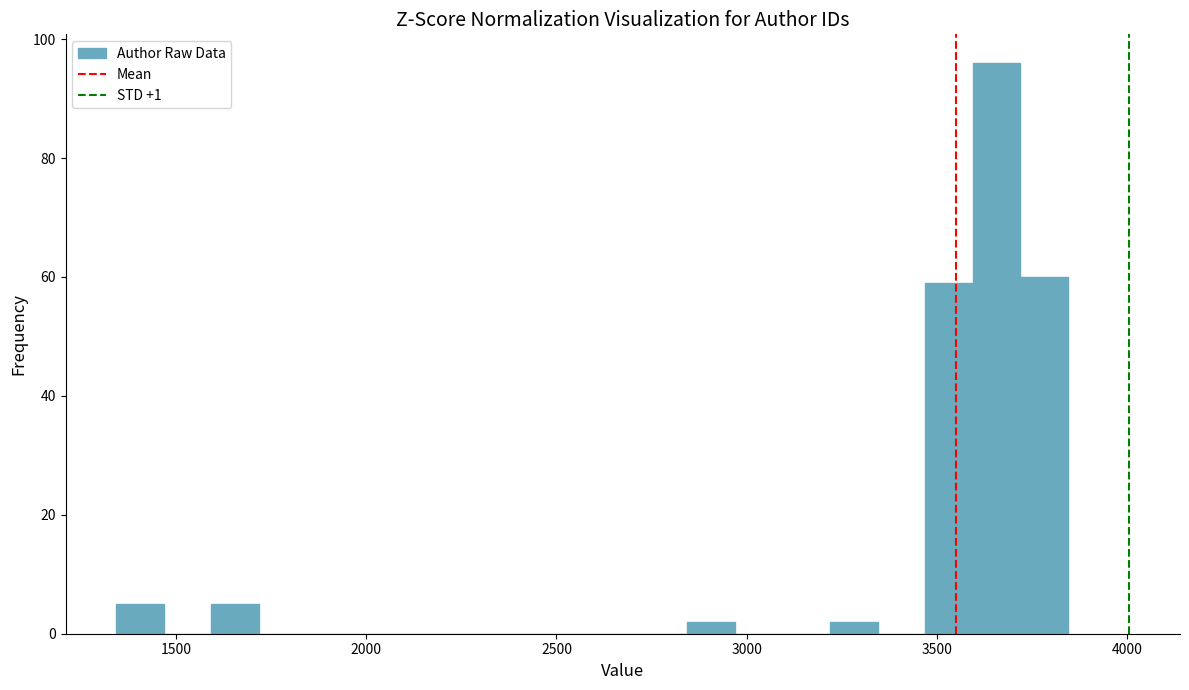

Read against the x-axis, roughly where is the centre of the tallest bar?

3650